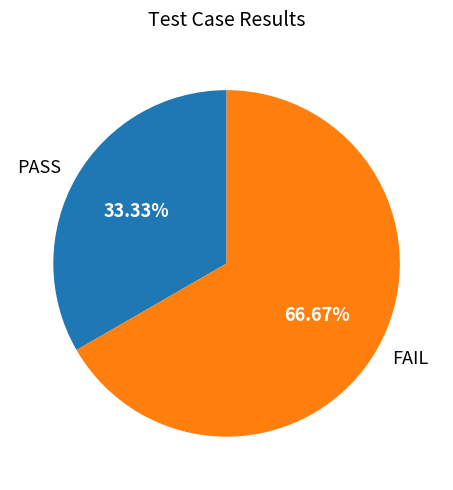

Approximately how many times larger is the value at FAIL compared to PASS?

2.0